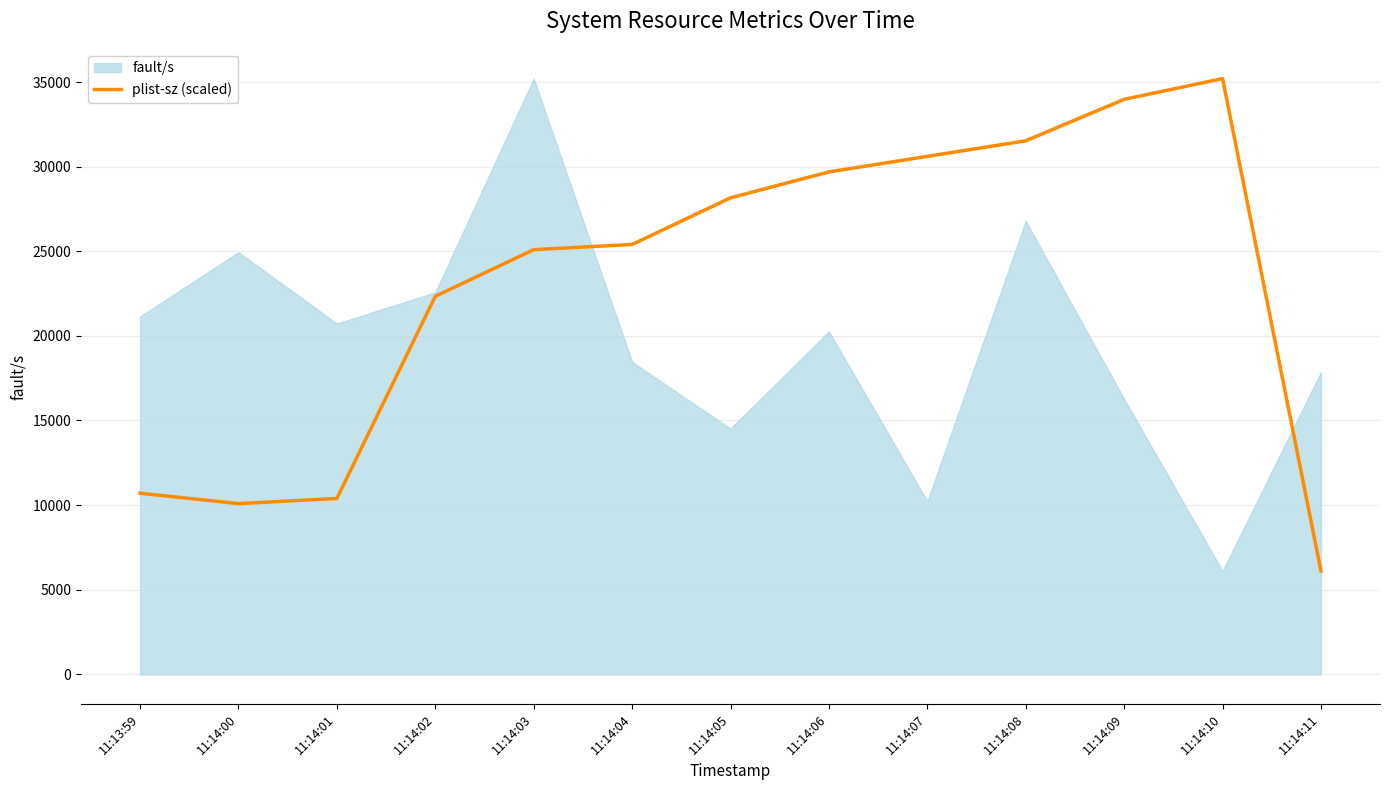

Which has a higher value, 11:14:05 or 11:14:10?

11:14:10